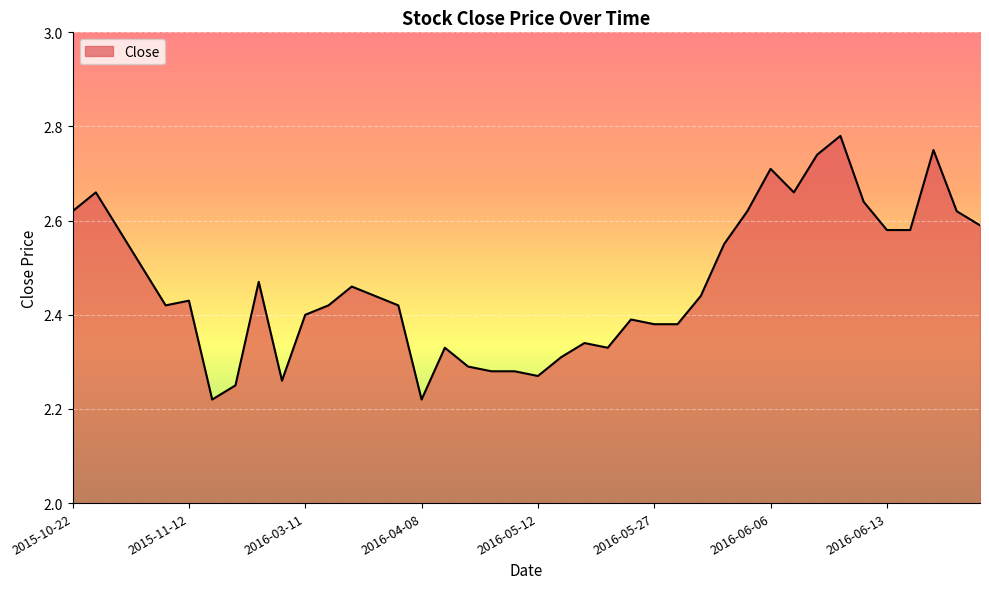

What is the average value?

2.5